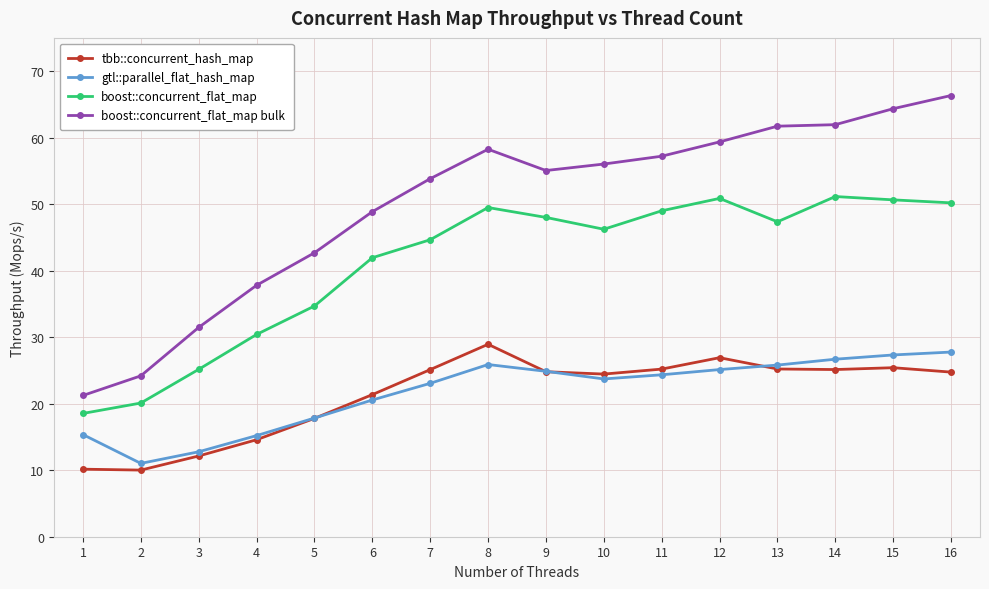

What is the smallest value displayed?

10.0